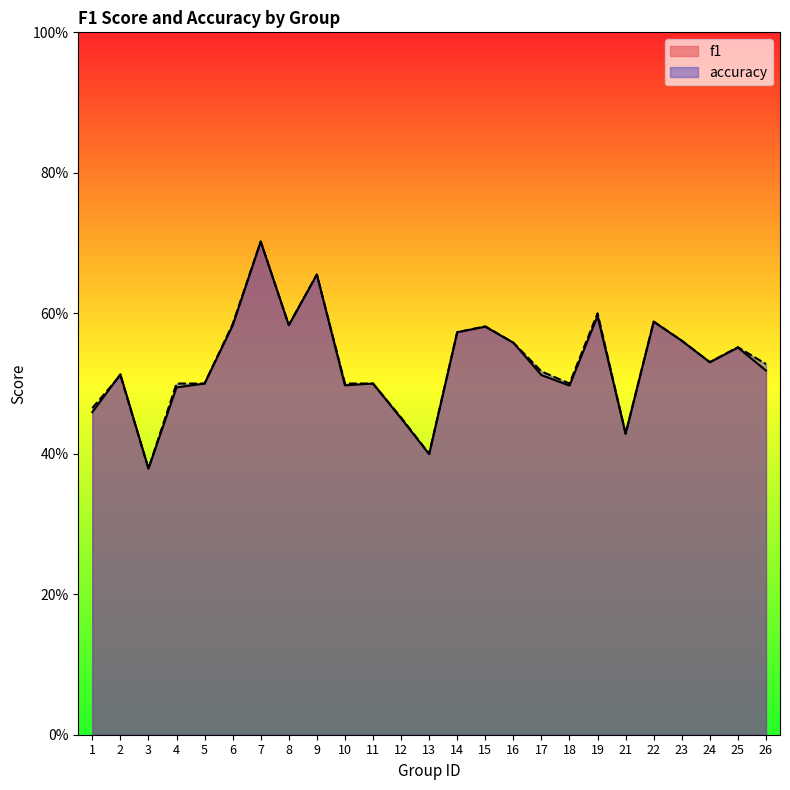

Which series changed the most between 2 and 9?

accuracy